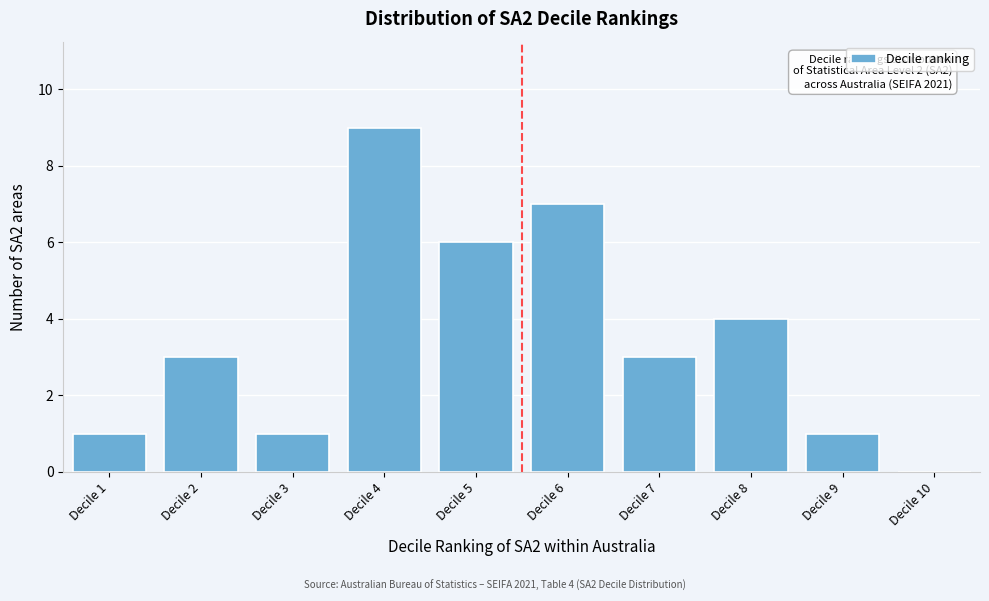

Reading right to left, what are all the values shown in this chart?

Decile 10=0	Decile 9=1	Decile 8=4	Decile 7=3	Decile 6=7	Decile 5=6	Decile 4=9	Decile 3=1	Decile 2=3	Decile 1=1